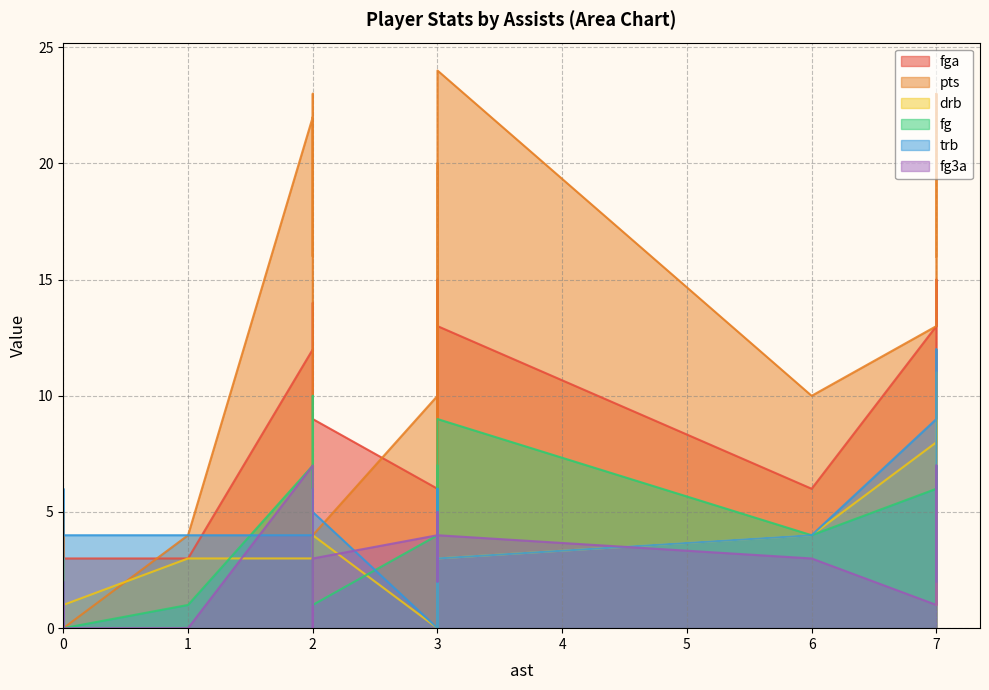

Which series has the largest range (max minus min)?

pts